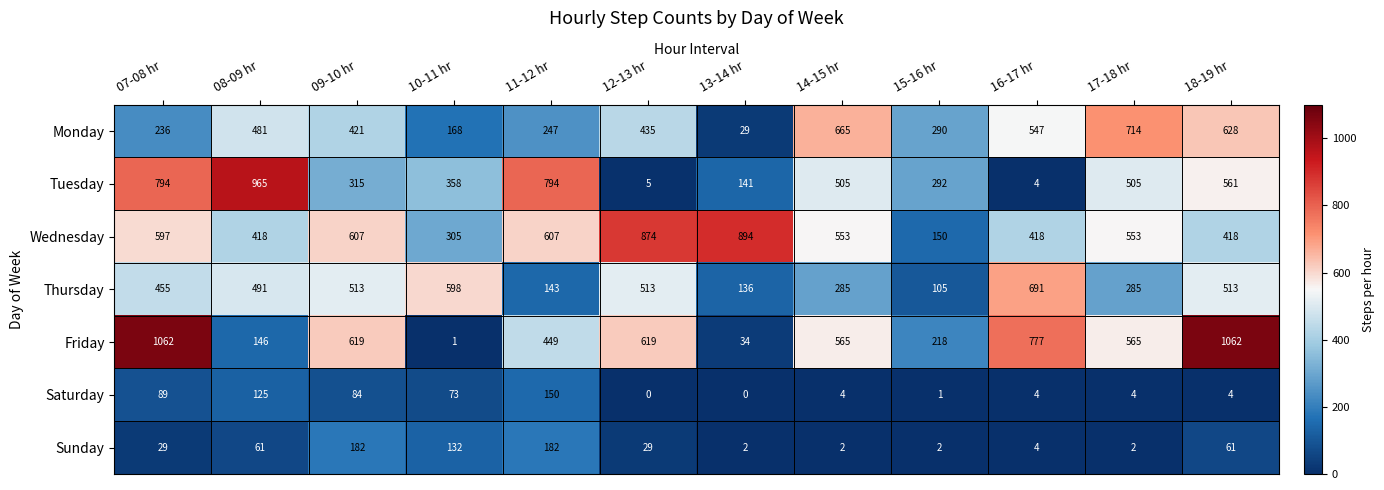

What is the difference between the highest and lowest values at 18-19 hr?

1058